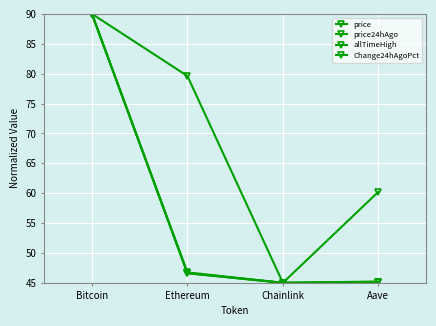

True or false: allTimeHigh has more than 2 points higher than both neighbors.

False